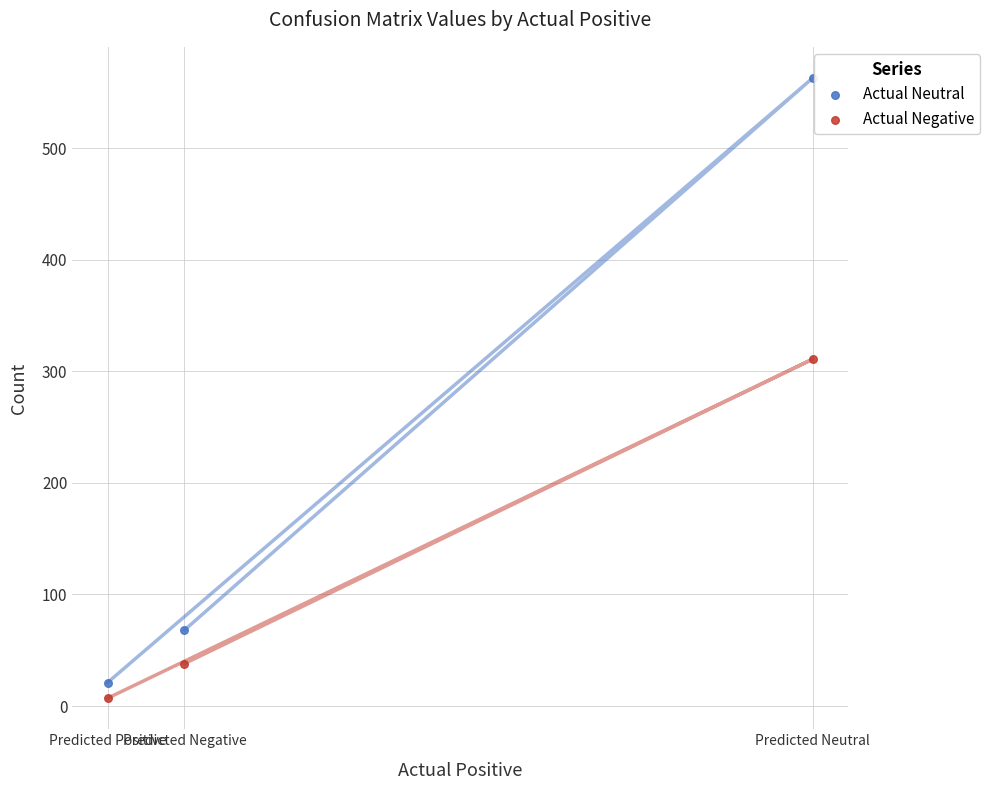

Which series contains the highest Y value?

Actual Neutral